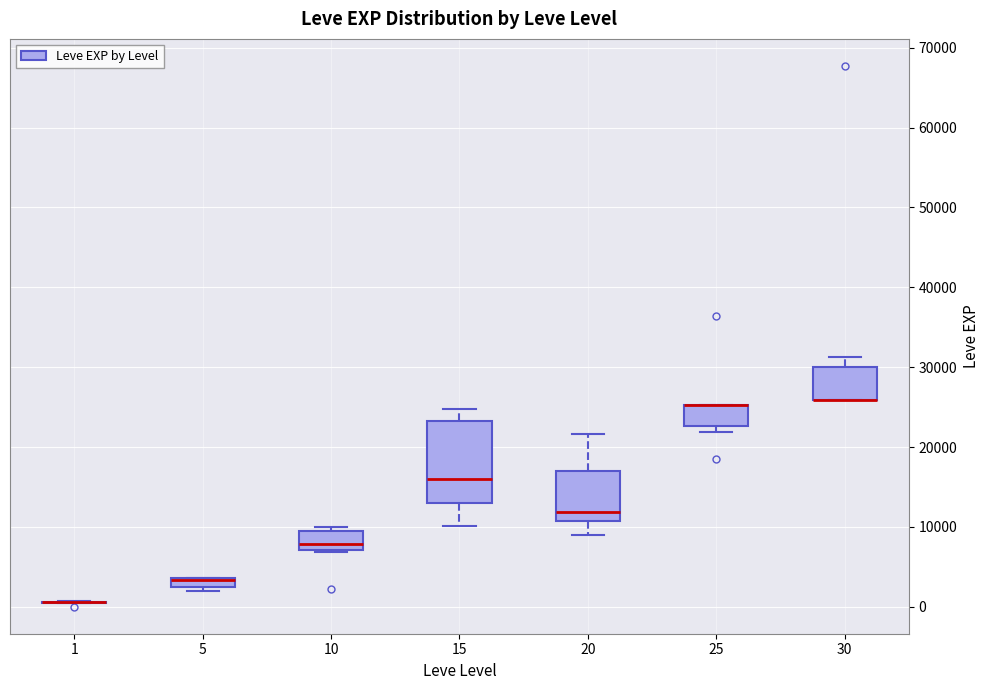

Comparing the boxes themselves (not the whiskers), which one is the tallest?

15